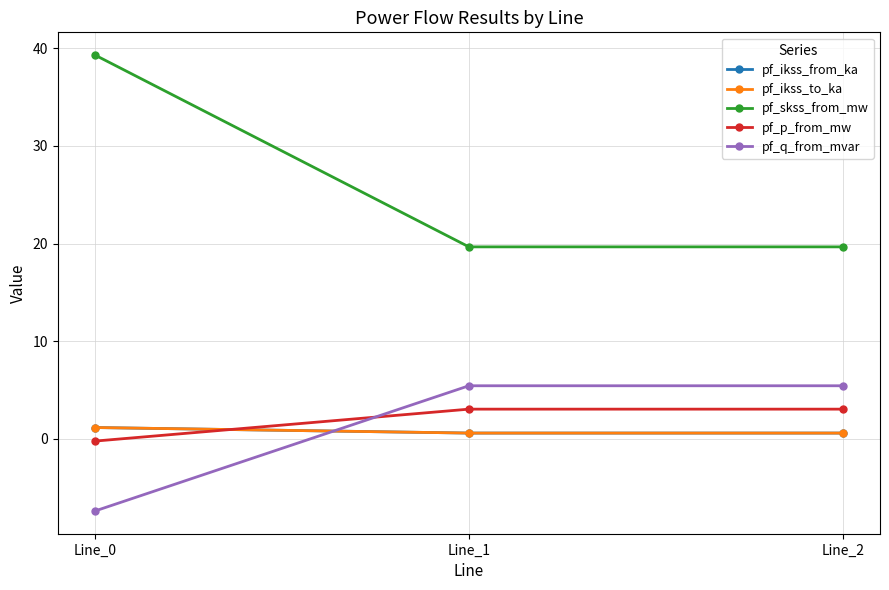

Is this an area chart (filled region under the line)?

No